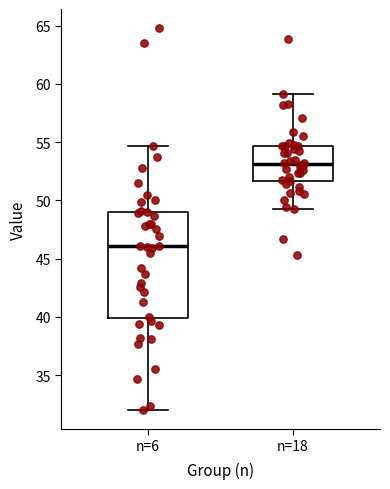

Reading left to right, transcribe this box plot: for each box, give where its median line is, the range the box spans, and where its two whiskers end, as read against the y-axis. The values are not printed on the chart, so give them approximately, as read against the axis.

n=6: median 46.0, box 40.0 to 49.0, whiskers 32.0 to 54.5
n=18: median 53.0, box 51.5 to 54.5, whiskers 49.5 to 59.0